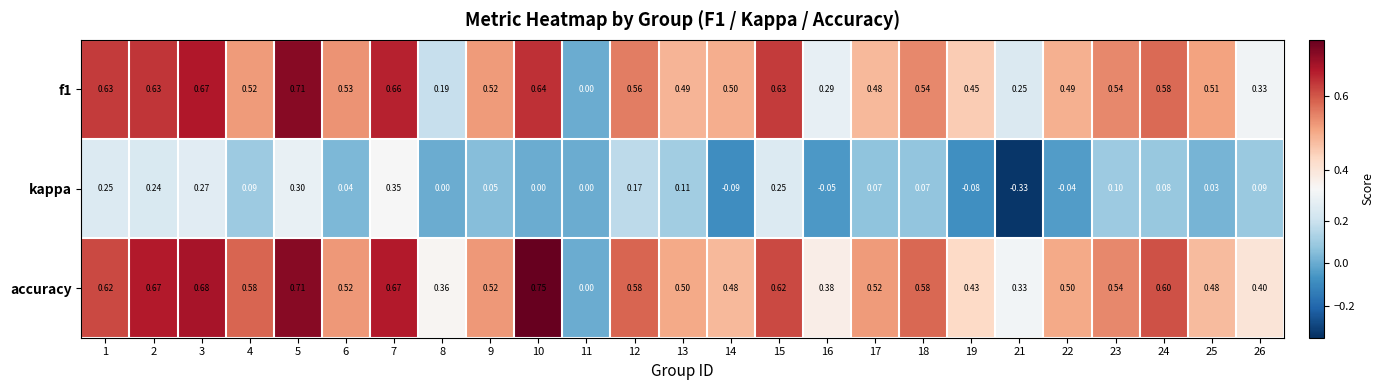

Is the value of f1 at 16 greater than the value of kappa at 22?

Yes